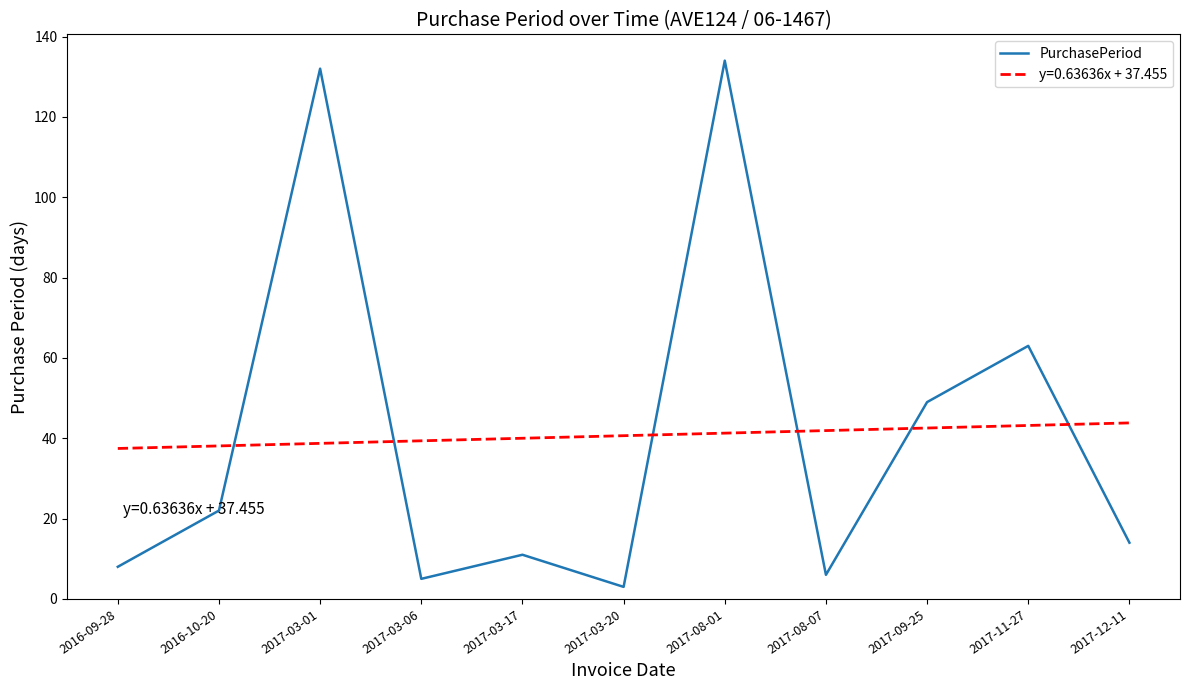

What is the approximate value of PurchasePeriod at 2017-08-07?

6.0